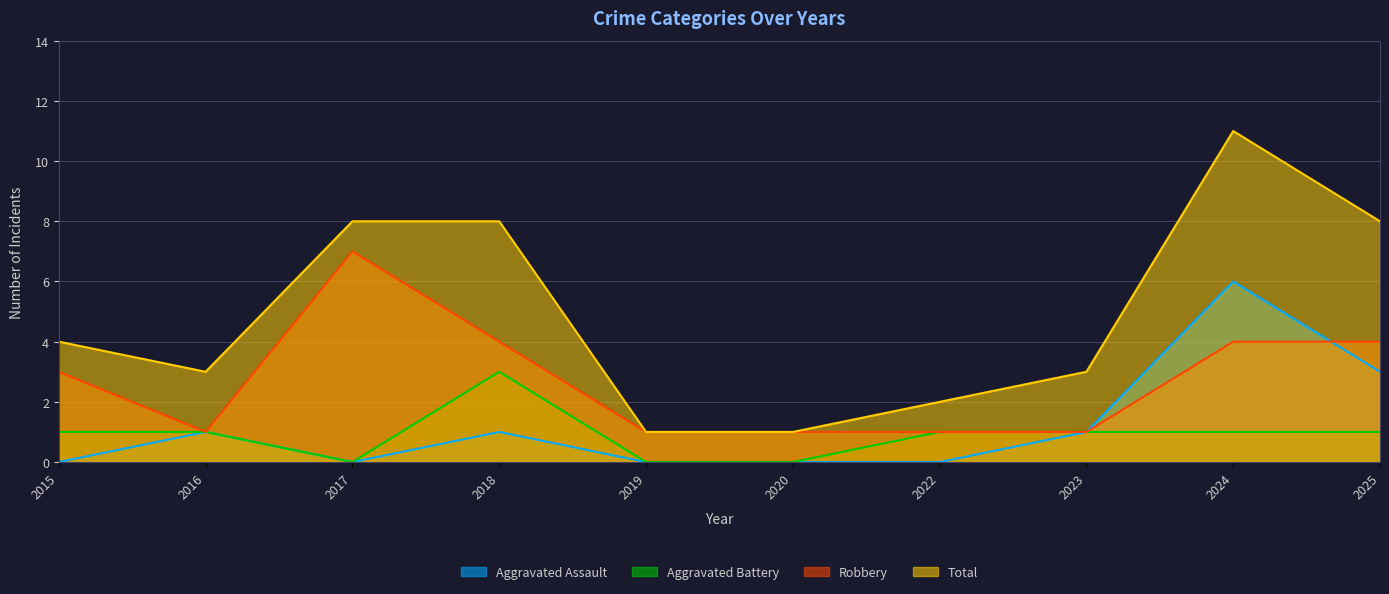

Which has a higher value, 2022 or 2018?

2018